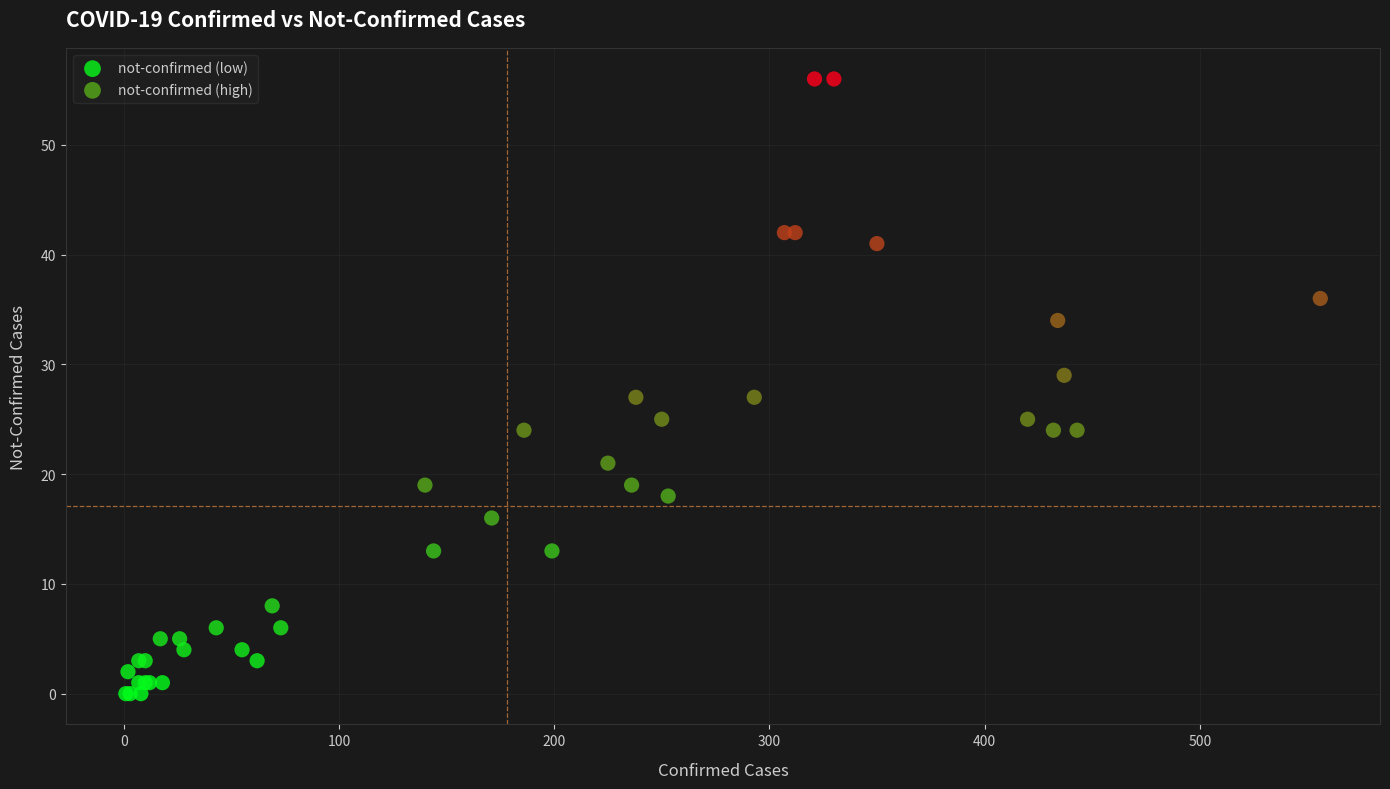

Which series contains the highest Y value?

not-confirmed (high)